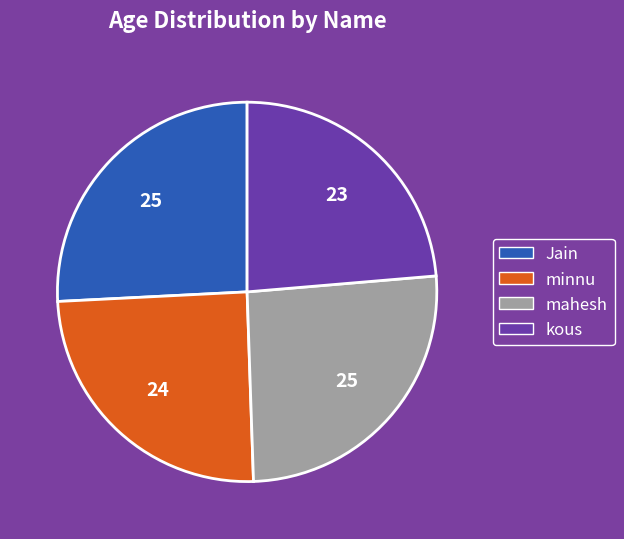

Count the number of slices in the pie.

4